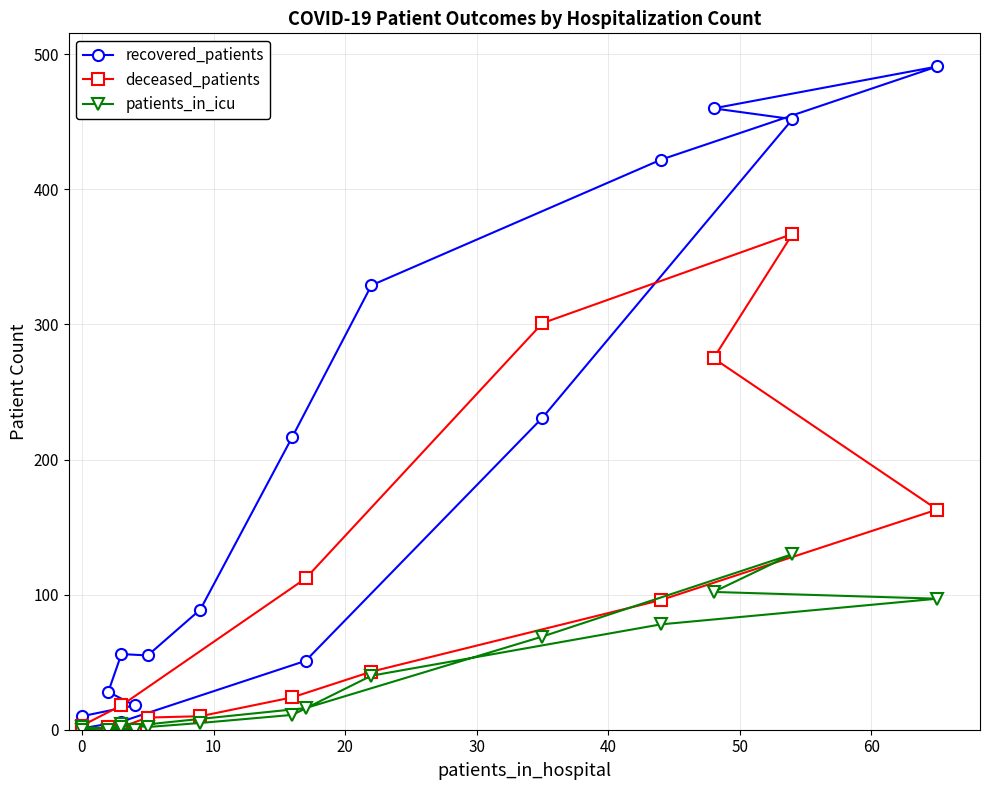

Is this an area chart (filled region under the line)?

No